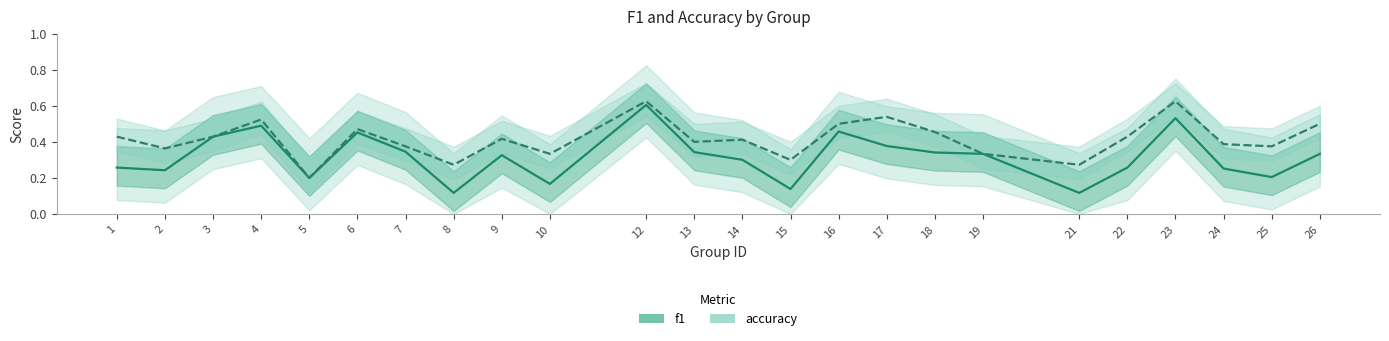

The accuracy series shows 0.5 at 26. True or false?

True